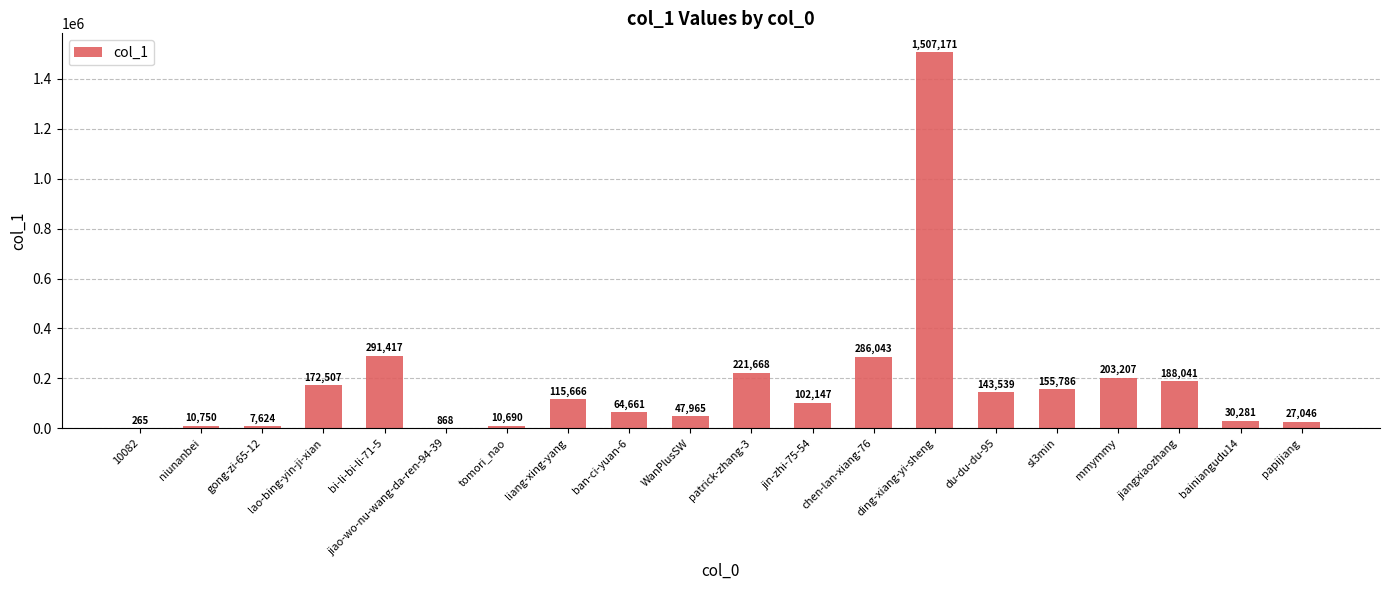

Reading right to left, extract all data points from this chart.

27046	30281	188041	203207	155786	143539	1507171	286043	102147	221668	47965	64661	115666	10690	868	291417	172507	7624	10750	265